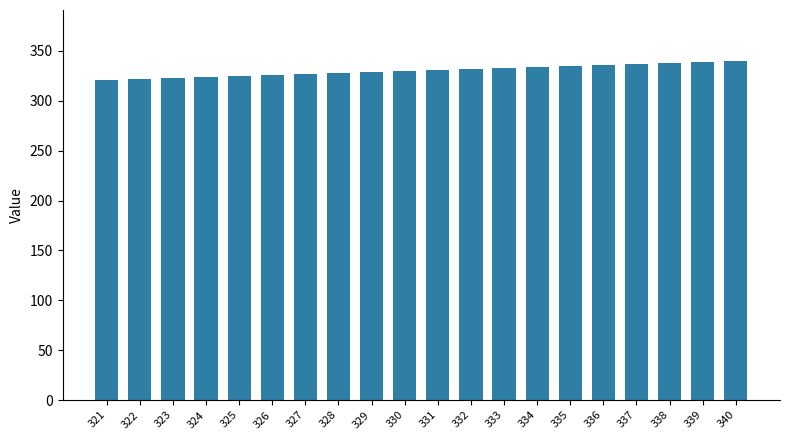

What is the ratio of the value at 322 to the value at 333?

1.0